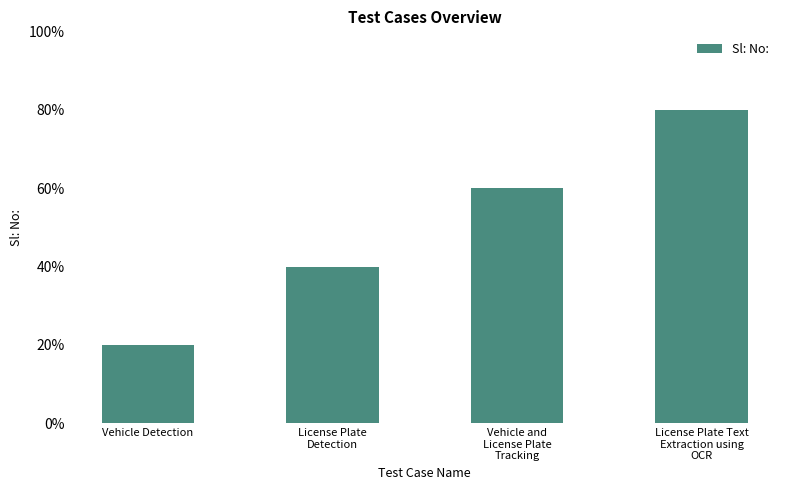

Are the bars horizontal?

No